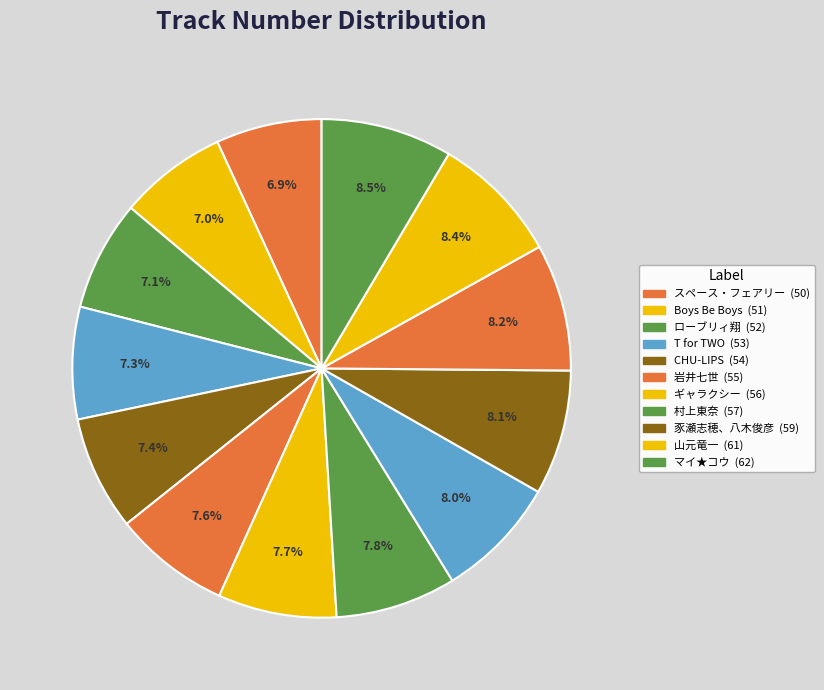

How many slices are in this pie chart?

13